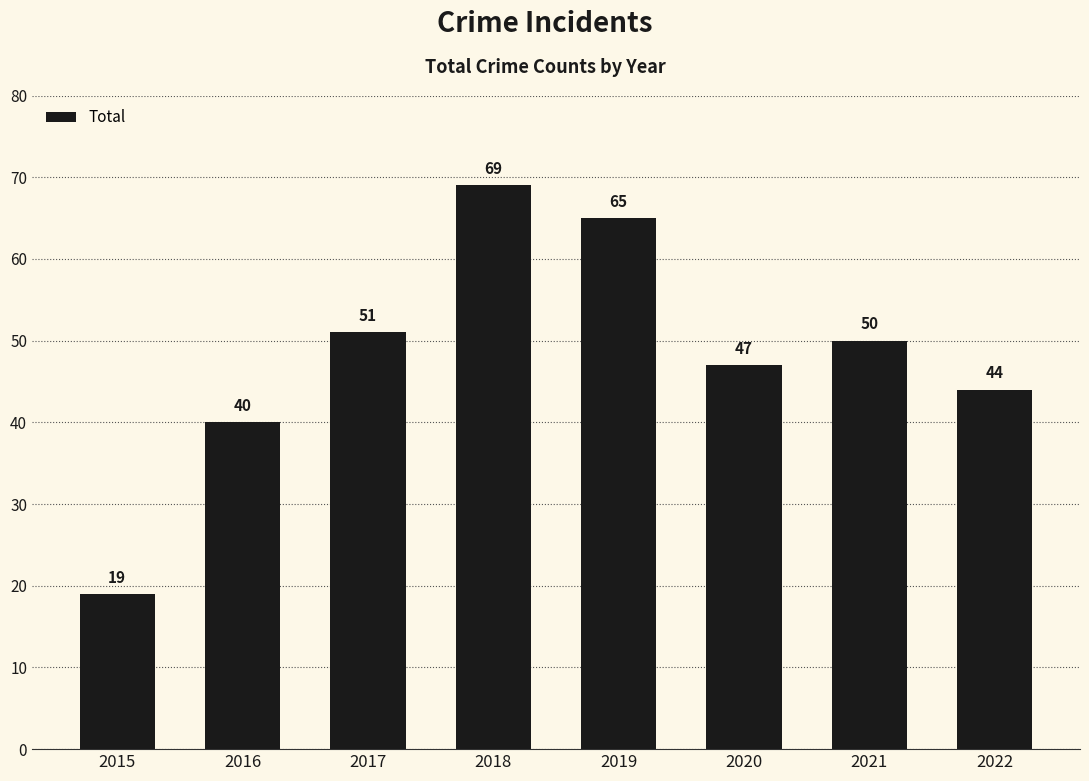

Which label corresponds to the smallest value in the chart?

2015